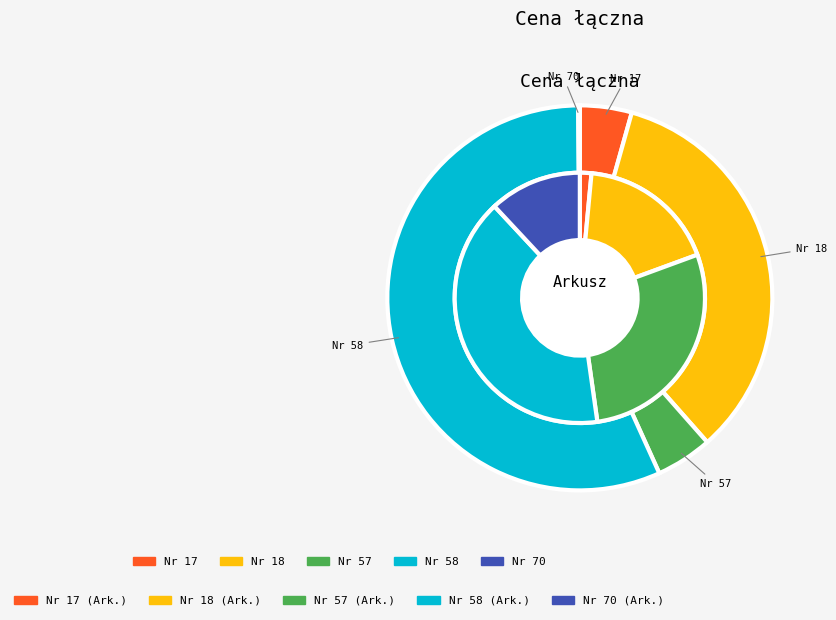

What is the change in value from Nr 17 - Śródmieście to Nr 70 - Fabryczna?

-1083472